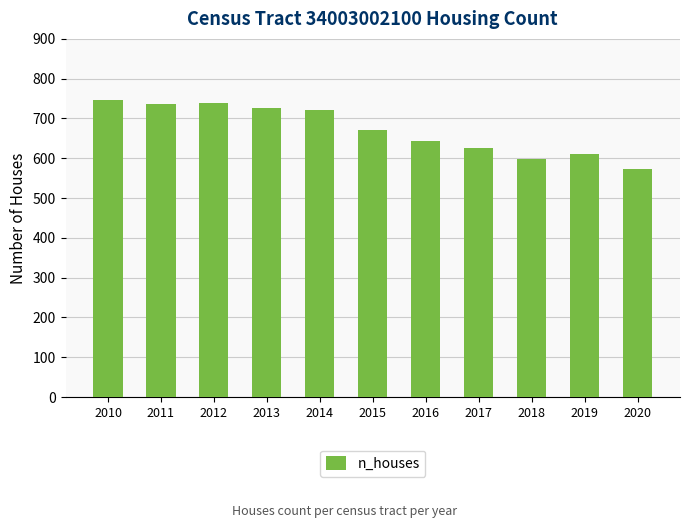

Reading left to right, extract all data points from this chart.

747	736	740	727	721	672	644	627	599	610	572